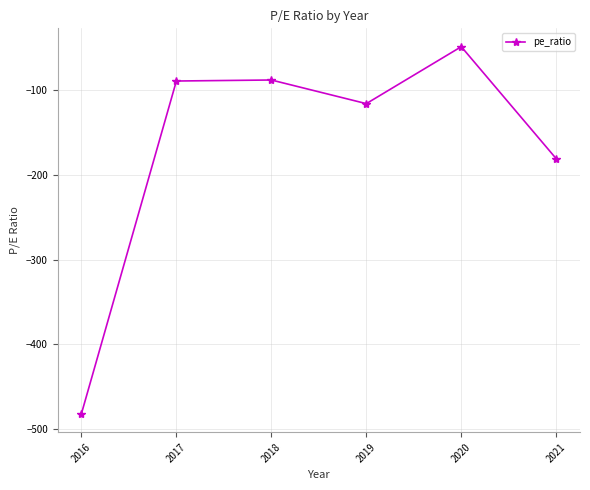

What is the average value?

-167.5